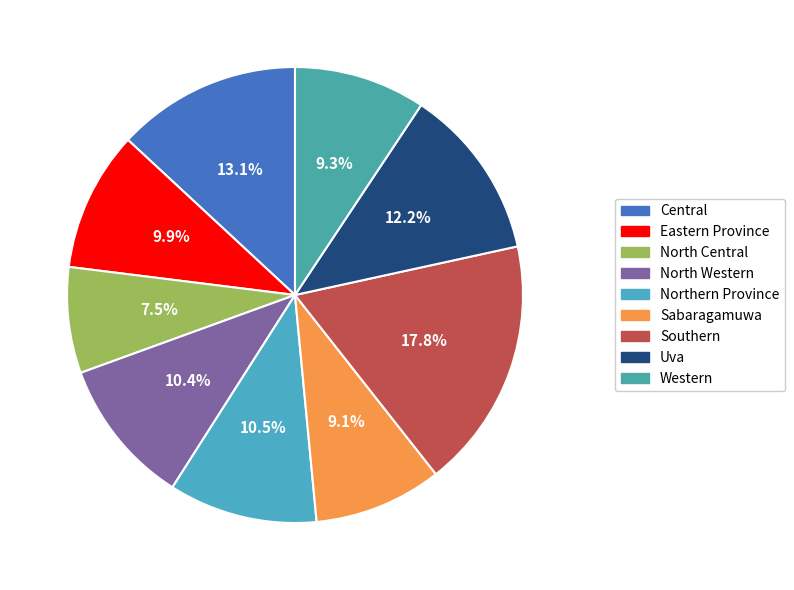

To the nearest percent, what is the average slice percentage?

11%